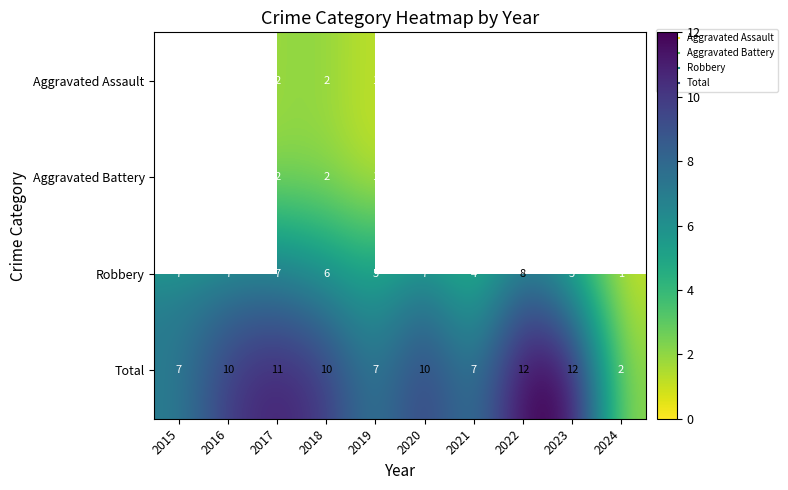

Read the Robbery value at 2021.

4.0